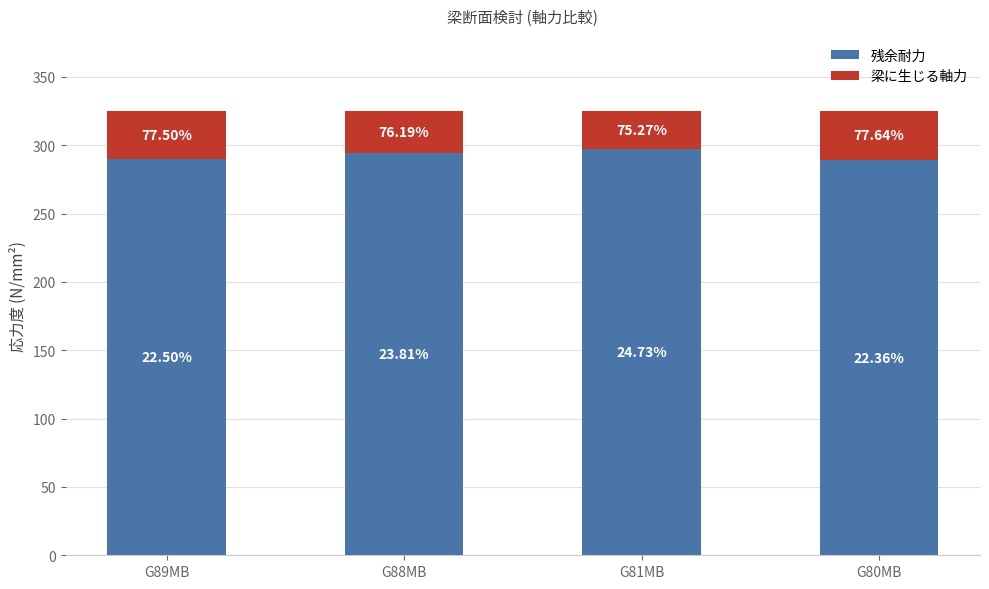

Rank the series by their maximum value, from highest to lowest.

残余耐力, 梁に生じる軸力